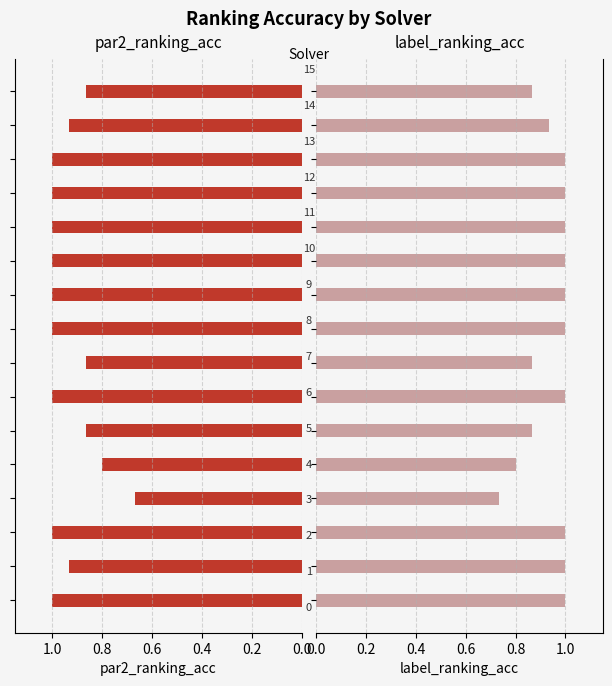

How many groups of bars are there?

16